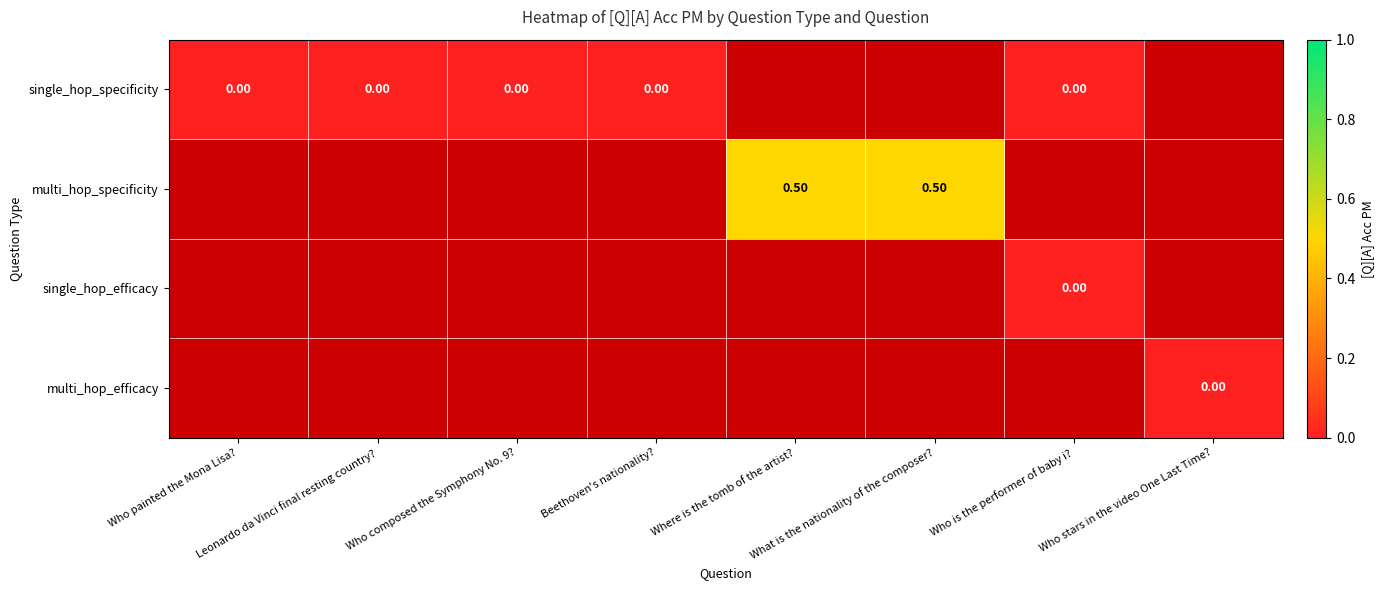

Count the number of categories in the chart.

8